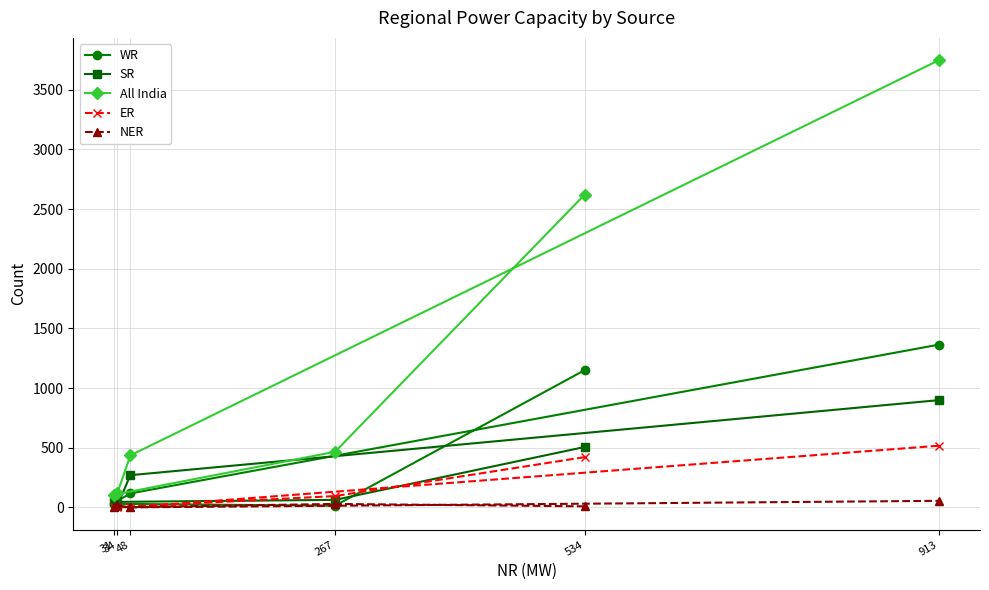

What is the difference between the maximum and minimum values in the SR series?

885